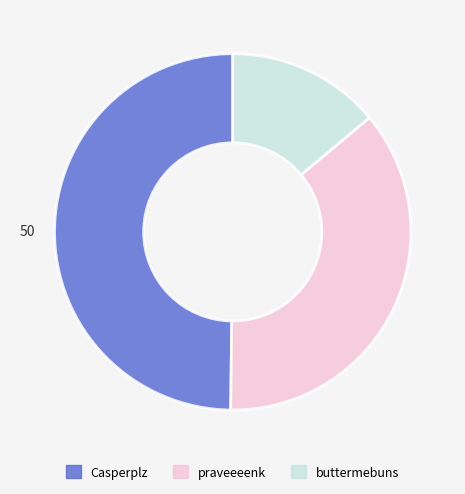

Does buttermebuns represent more than half of the total?

No